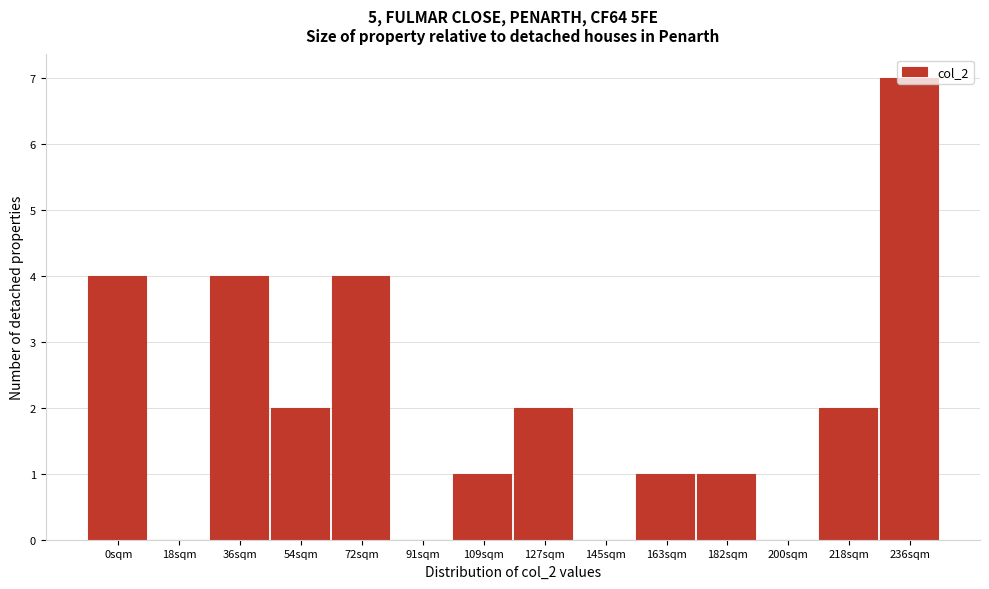

What is the change in value from 72sqm to 91sqm?

-4